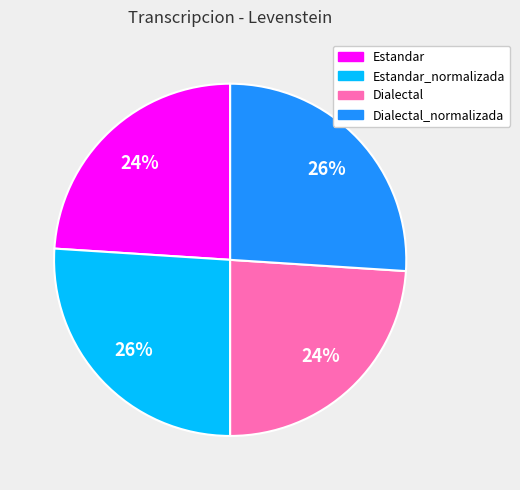

Is there any slice that represents more than half of the pie?

No